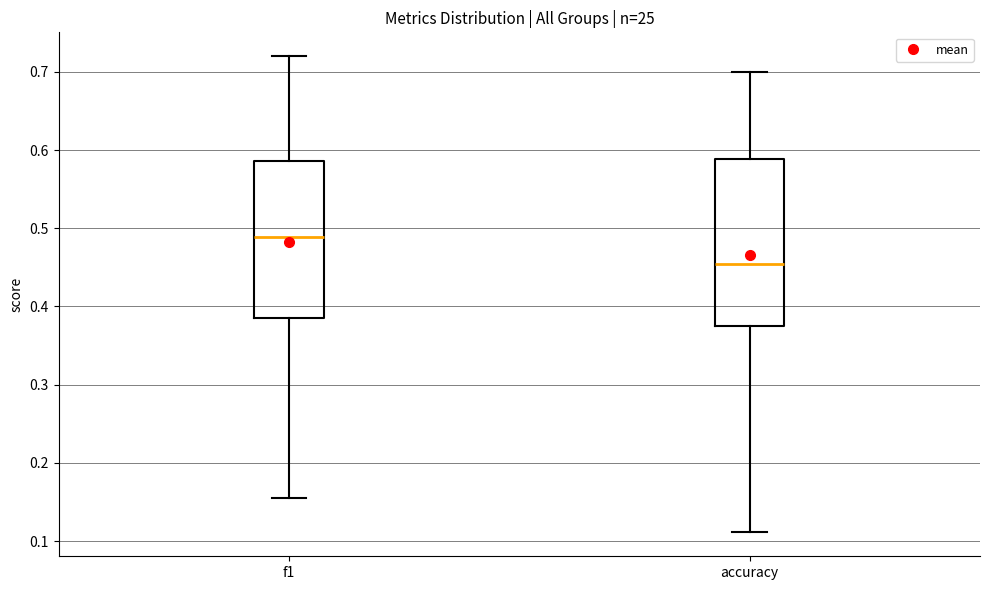

Which box's median line is the highest?

f1